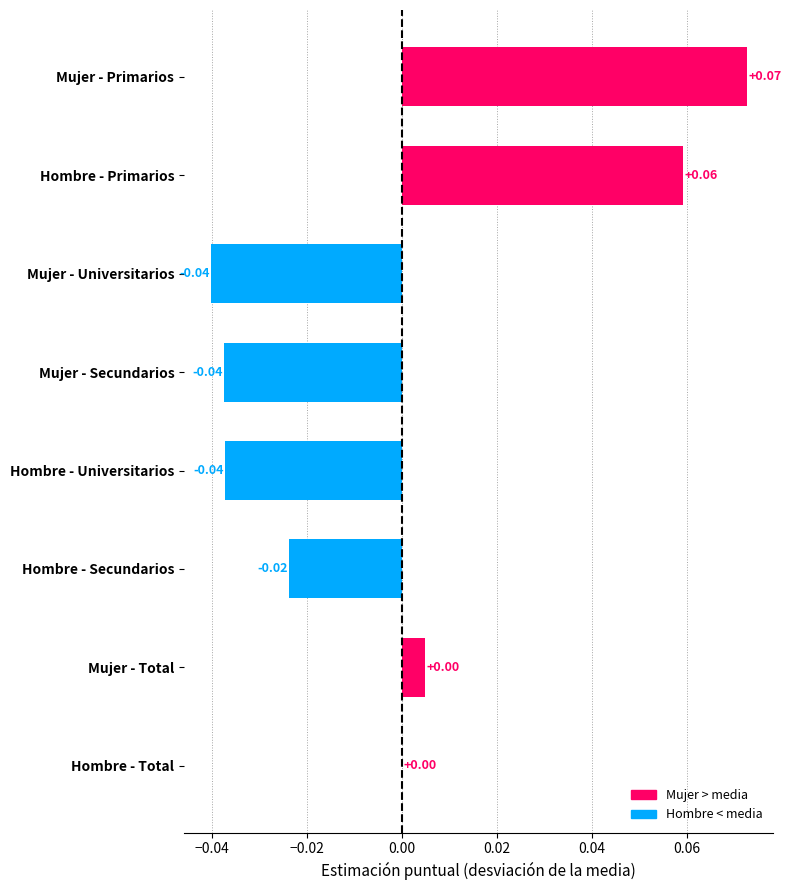

At which category does the chart reach its peak across all series?

Mujer - Primarios